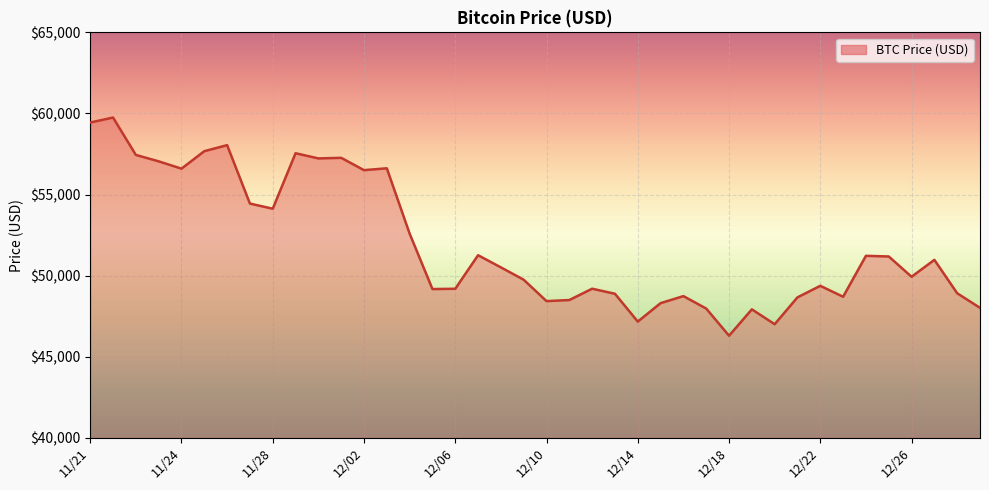

What is the minimum value shown in the chart?

46296